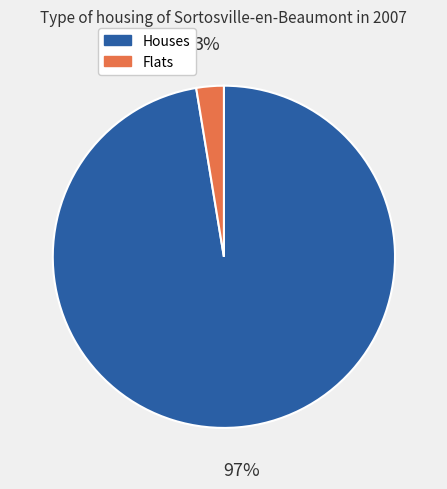

What is the largest slice in the pie chart?

Houses